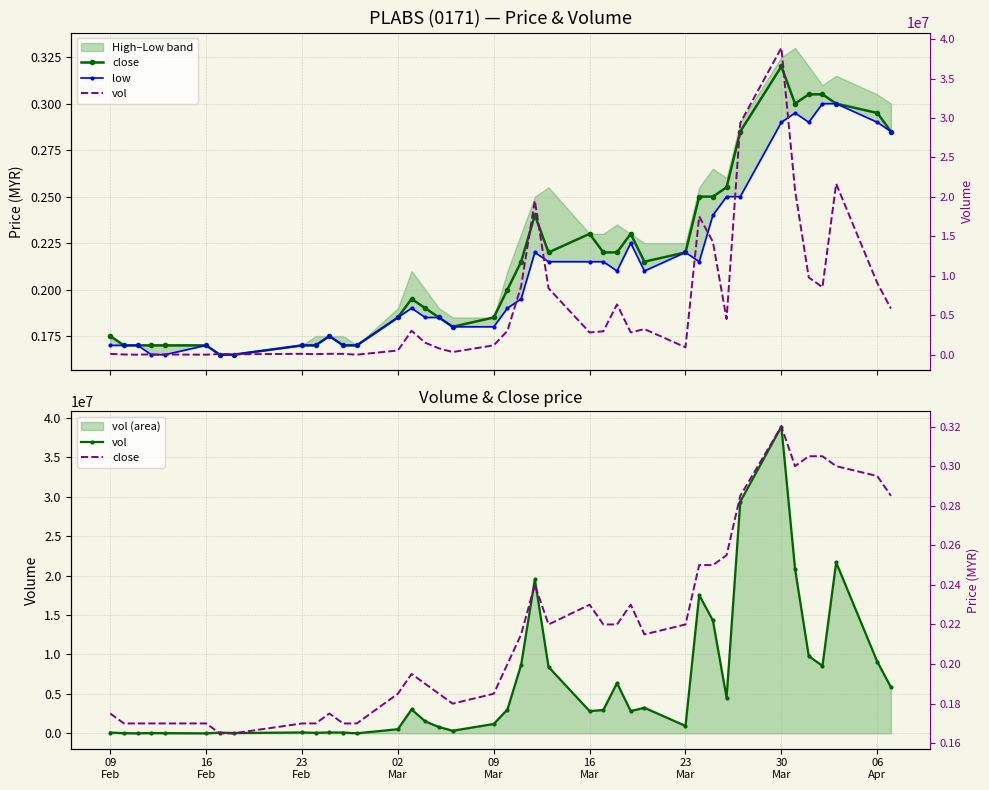

Reading right to left, list all the values displayed in this chart.

close: 0.3	0.3	0.3	0.3	0.3	0.3	0.3	0.3	0.3	0.2	0.2	0.2	0.2	0.2	0.2	0.2	0.2	0.2	0.2	0.2	0.2	0.2	0.2	0.2	0.2	0.2	0.2	0.2	0.2	0.2	0.2	0.2	0.2	0.2	0.2	0.2	0.2	0.2	0.2	0.2
low: 0.3	0.3	0.3	0.3	0.3	0.3	0.3	0.2	0.2	0.2	0.2	0.2	0.2	0.2	0.2	0.2	0.2	0.2	0.2	0.2	0.2	0.2	0.2	0.2	0.2	0.2	0.2	0.2	0.2	0.2	0.2	0.2	0.2	0.2	0.2	0.2	0.2	0.2	0.2	0.2
vol: 5846400.0	9091700.0	21671500.0	8554400.0	9790100.0	20823000.0	38895500.0	29383100.0	4524400.0	14312300.0	17525400.0	938100.0	3240300.0	2827600.0	6371000.0	2959500.0	2817900.0	8416500.0	19527000.0	8690100.0	3020600.0	1186200.0	329000.0	800000.0	1509900.0	3032100.0	525000.0	0.0	103000.0	110000.0	66100.0	110000.0	40000.0	90900.0	0.0	21900.0	38900.0	0.0	22000.0	100000.0